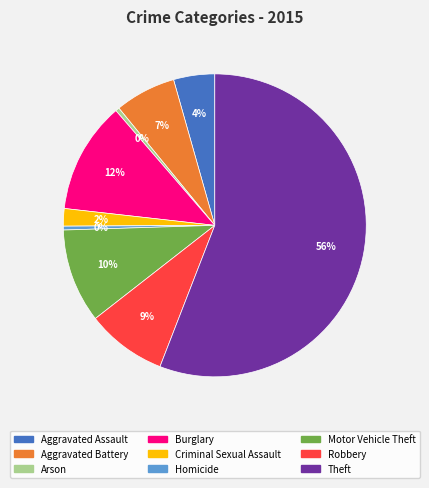

What is the largest slice in the pie chart?

Theft